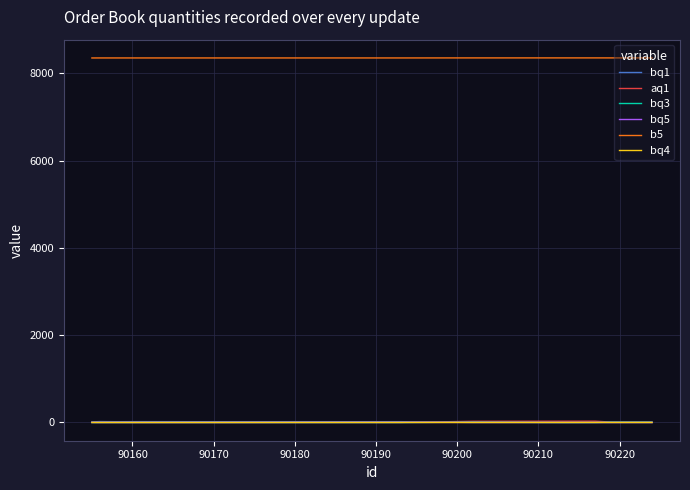

Count the number of categories in the chart.

14